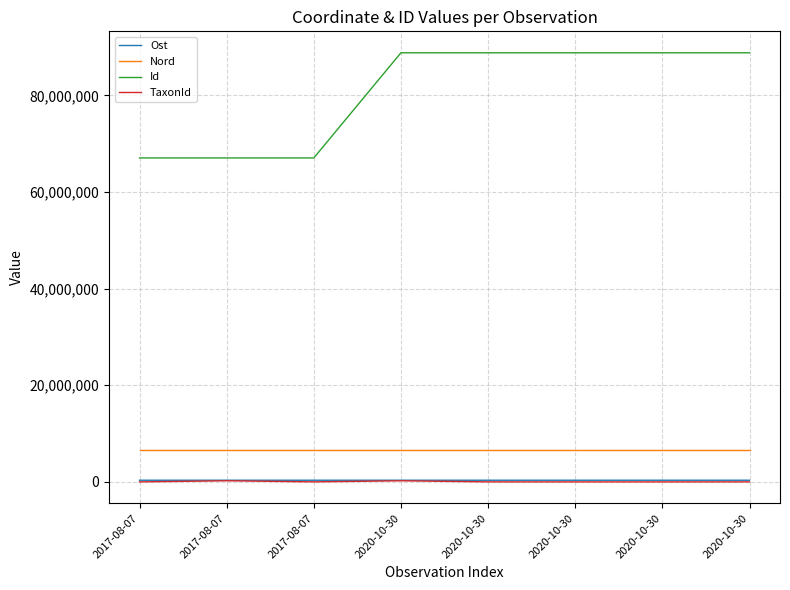

True or false: Id and Ost intersect in this chart.

False